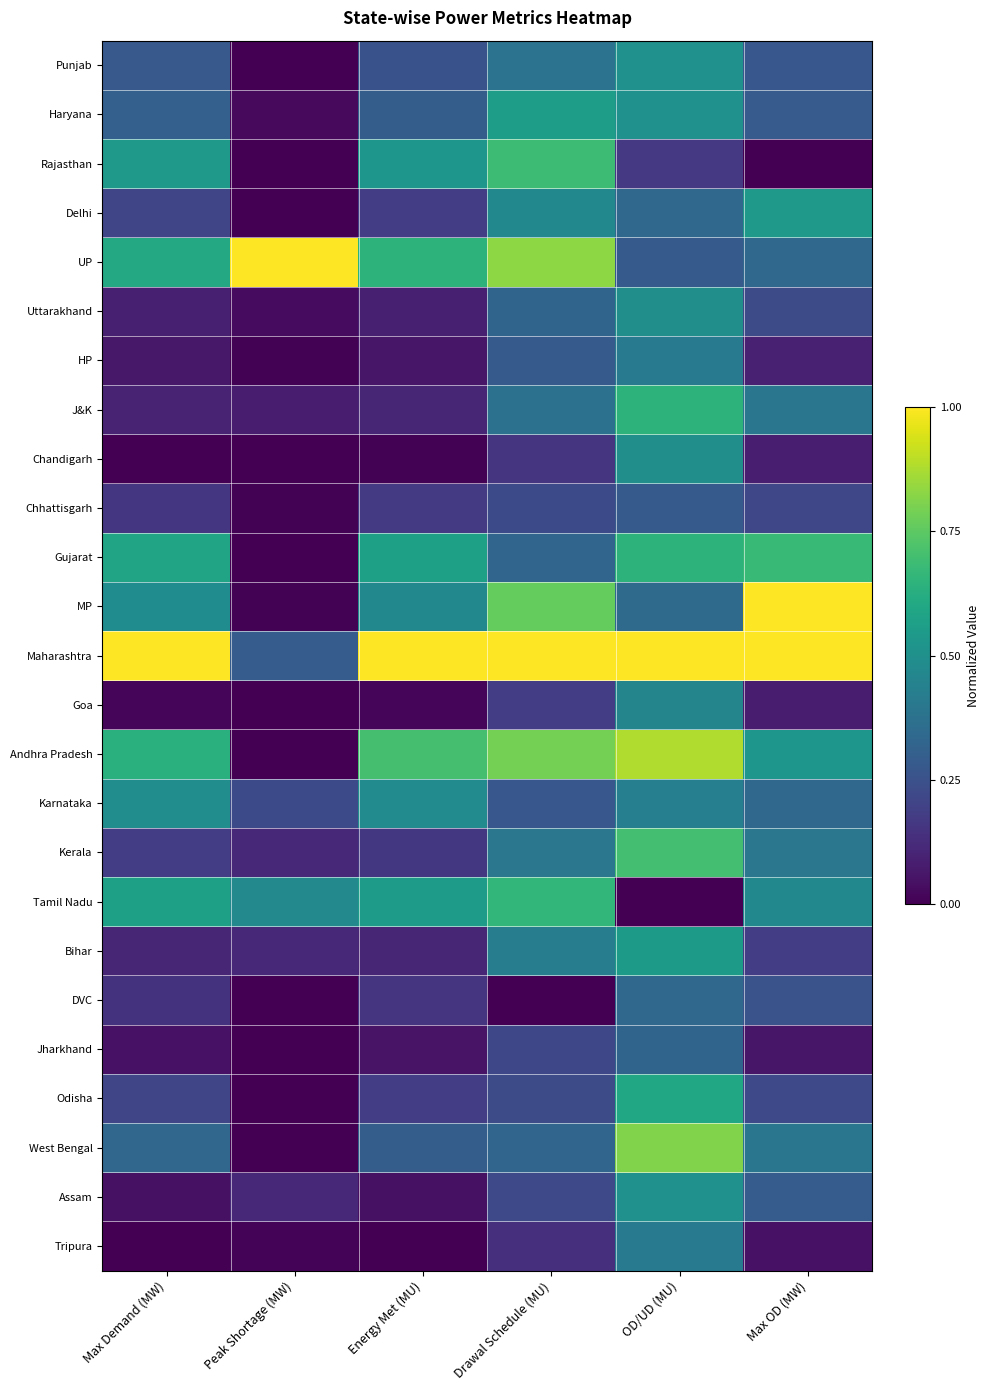

Reading left to right, list all the values displayed in this chart.

Punjab: Max Demand (MW)=0.3	Peak Shortage (MW)=0.0	Energy Met (MU)=0.3	Drawal Schedule (MU)=0.4	OD/UD (MU)=0.5	Max OD (MW)=0.3
Haryana: Max Demand (MW)=0.3	Peak Shortage (MW)=0.0	Energy Met (MU)=0.3	Drawal Schedule (MU)=0.6	OD/UD (MU)=0.5	Max OD (MW)=0.3
Rajasthan: Max Demand (MW)=0.5	Peak Shortage (MW)=0.0	Energy Met (MU)=0.5	Drawal Schedule (MU)=0.7	OD/UD (MU)=0.2	Max OD (MW)=0.0
Delhi: Max Demand (MW)=0.2	Peak Shortage (MW)=0.0	Energy Met (MU)=0.2	Drawal Schedule (MU)=0.5	OD/UD (MU)=0.3	Max OD (MW)=0.5
UP: Max Demand (MW)=0.6	Peak Shortage (MW)=1.0	Energy Met (MU)=0.6	Drawal Schedule (MU)=0.8	OD/UD (MU)=0.3	Max OD (MW)=0.3
Uttarakhand: Max Demand (MW)=0.1	Peak Shortage (MW)=0.0	Energy Met (MU)=0.1	Drawal Schedule (MU)=0.3	OD/UD (MU)=0.5	Max OD (MW)=0.2
HP: Max Demand (MW)=0.1	Peak Shortage (MW)=0.0	Energy Met (MU)=0.1	Drawal Schedule (MU)=0.3	OD/UD (MU)=0.4	Max OD (MW)=0.1
J&K: Max Demand (MW)=0.1	Peak Shortage (MW)=0.1	Energy Met (MU)=0.1	Drawal Schedule (MU)=0.4	OD/UD (MU)=0.6	Max OD (MW)=0.4
Chandigarh: Max Demand (MW)=0.0	Peak Shortage (MW)=0.0	Energy Met (MU)=0.0	Drawal Schedule (MU)=0.2	OD/UD (MU)=0.5	Max OD (MW)=0.1
Chhattisgarh: Max Demand (MW)=0.2	Peak Shortage (MW)=0.0	Energy Met (MU)=0.2	Drawal Schedule (MU)=0.2	OD/UD (MU)=0.3	Max OD (MW)=0.2
Gujarat: Max Demand (MW)=0.6	Peak Shortage (MW)=0.0	Energy Met (MU)=0.6	Drawal Schedule (MU)=0.3	OD/UD (MU)=0.6	Max OD (MW)=0.7
MP: Max Demand (MW)=0.5	Peak Shortage (MW)=0.0	Energy Met (MU)=0.5	Drawal Schedule (MU)=0.8	OD/UD (MU)=0.3	Max OD (MW)=1.0
Maharashtra: Max Demand (MW)=1.0	Peak Shortage (MW)=0.3	Energy Met (MU)=1.0	Drawal Schedule (MU)=1.0	OD/UD (MU)=1.0	Max OD (MW)=1.0
Goa: Max Demand (MW)=0.0	Peak Shortage (MW)=0.0	Energy Met (MU)=0.0	Drawal Schedule (MU)=0.2	OD/UD (MU)=0.5	Max OD (MW)=0.1
Andhra Pradesh: Max Demand (MW)=0.6	Peak Shortage (MW)=0.0	Energy Met (MU)=0.7	Drawal Schedule (MU)=0.8	OD/UD (MU)=0.9	Max OD (MW)=0.5
Karnataka: Max Demand (MW)=0.5	Peak Shortage (MW)=0.2	Energy Met (MU)=0.5	Drawal Schedule (MU)=0.3	OD/UD (MU)=0.4	Max OD (MW)=0.3
Kerala: Max Demand (MW)=0.2	Peak Shortage (MW)=0.1	Energy Met (MU)=0.2	Drawal Schedule (MU)=0.4	OD/UD (MU)=0.7	Max OD (MW)=0.4
Tamil Nadu: Max Demand (MW)=0.6	Peak Shortage (MW)=0.5	Energy Met (MU)=0.6	Drawal Schedule (MU)=0.7	OD/UD (MU)=0.0	Max OD (MW)=0.5
Bihar: Max Demand (MW)=0.1	Peak Shortage (MW)=0.1	Energy Met (MU)=0.1	Drawal Schedule (MU)=0.4	OD/UD (MU)=0.5	Max OD (MW)=0.2
DVC: Max Demand (MW)=0.1	Peak Shortage (MW)=0.0	Energy Met (MU)=0.2	Drawal Schedule (MU)=0.0	OD/UD (MU)=0.3	Max OD (MW)=0.3
Jharkhand: Max Demand (MW)=0.0	Peak Shortage (MW)=0.0	Energy Met (MU)=0.1	Drawal Schedule (MU)=0.2	OD/UD (MU)=0.3	Max OD (MW)=0.1
Odisha: Max Demand (MW)=0.2	Peak Shortage (MW)=0.0	Energy Met (MU)=0.2	Drawal Schedule (MU)=0.2	OD/UD (MU)=0.6	Max OD (MW)=0.2
West Bengal: Max Demand (MW)=0.3	Peak Shortage (MW)=0.0	Energy Met (MU)=0.3	Drawal Schedule (MU)=0.3	OD/UD (MU)=0.8	Max OD (MW)=0.4
Assam: Max Demand (MW)=0.0	Peak Shortage (MW)=0.1	Energy Met (MU)=0.0	Drawal Schedule (MU)=0.2	OD/UD (MU)=0.5	Max OD (MW)=0.3
Tripura: Max Demand (MW)=0.0	Peak Shortage (MW)=0.0	Energy Met (MU)=0.0	Drawal Schedule (MU)=0.1	OD/UD (MU)=0.4	Max OD (MW)=0.0